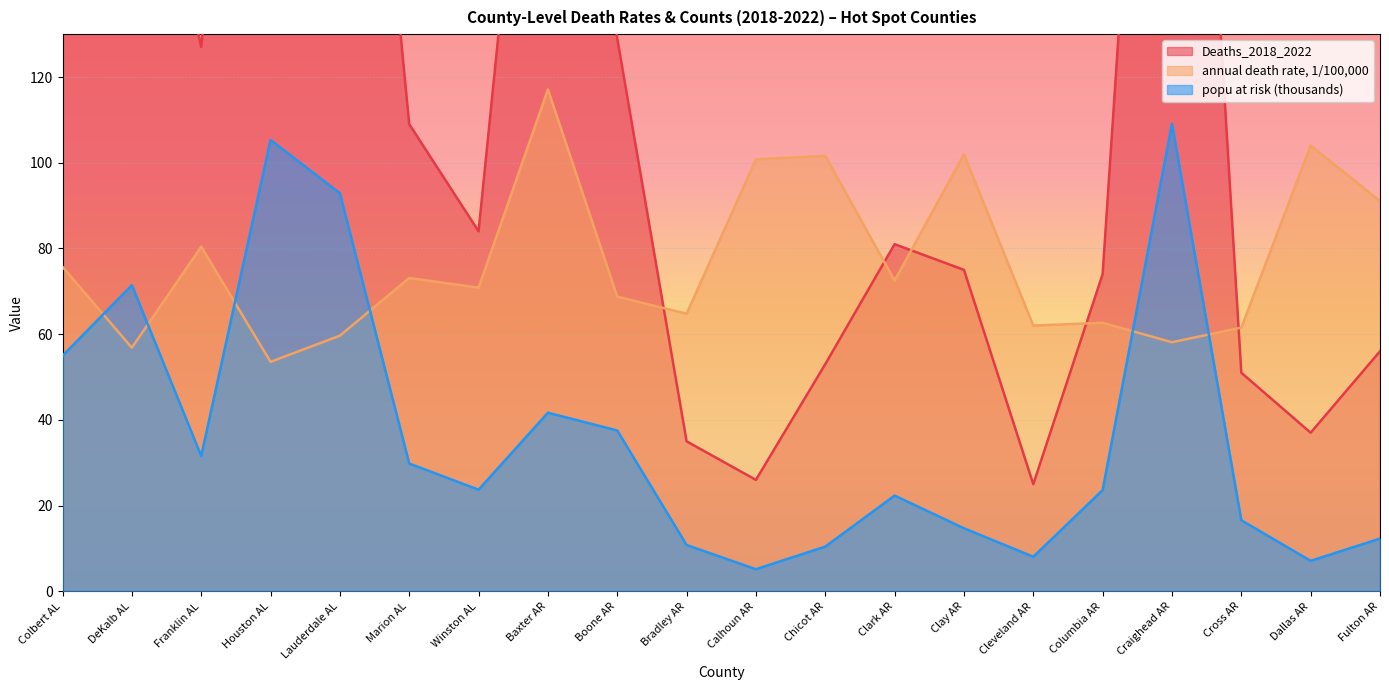

What is the value of the Deaths_2018_2022 point at the 13th from the left?

81.0